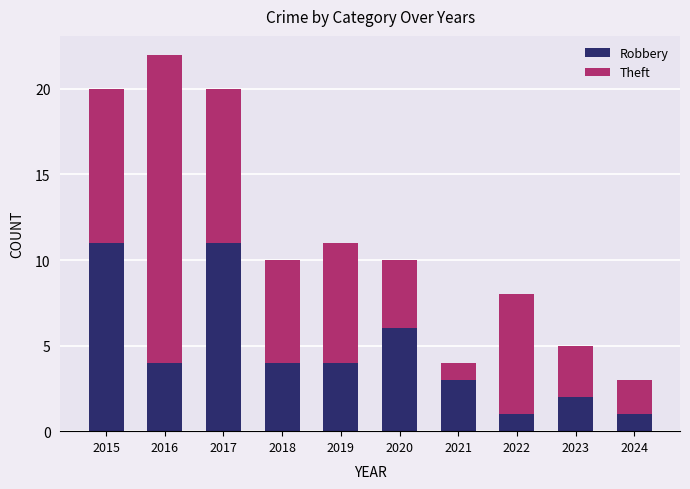

What is the total value across all series at 2019?

11